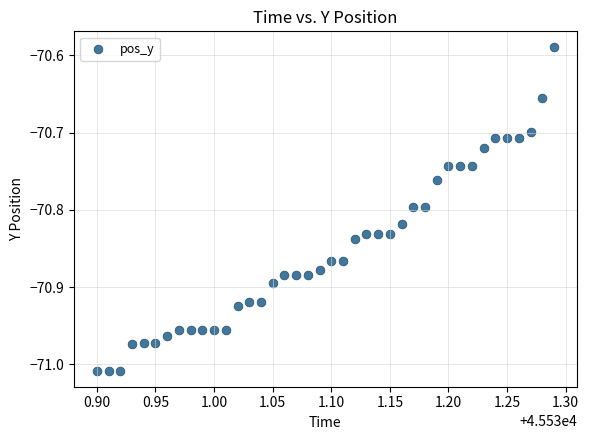

What is the range of Y values (max minus min)?

0.4